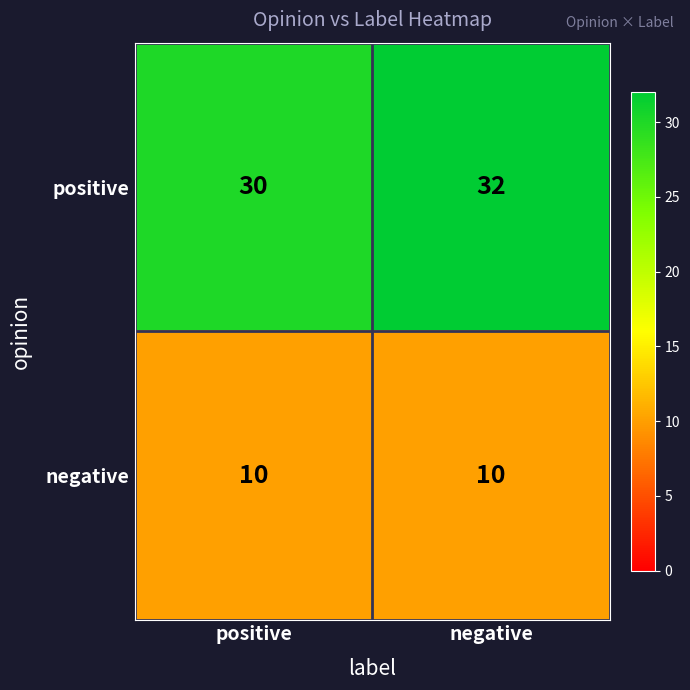

What is the minimum value for negative?

10